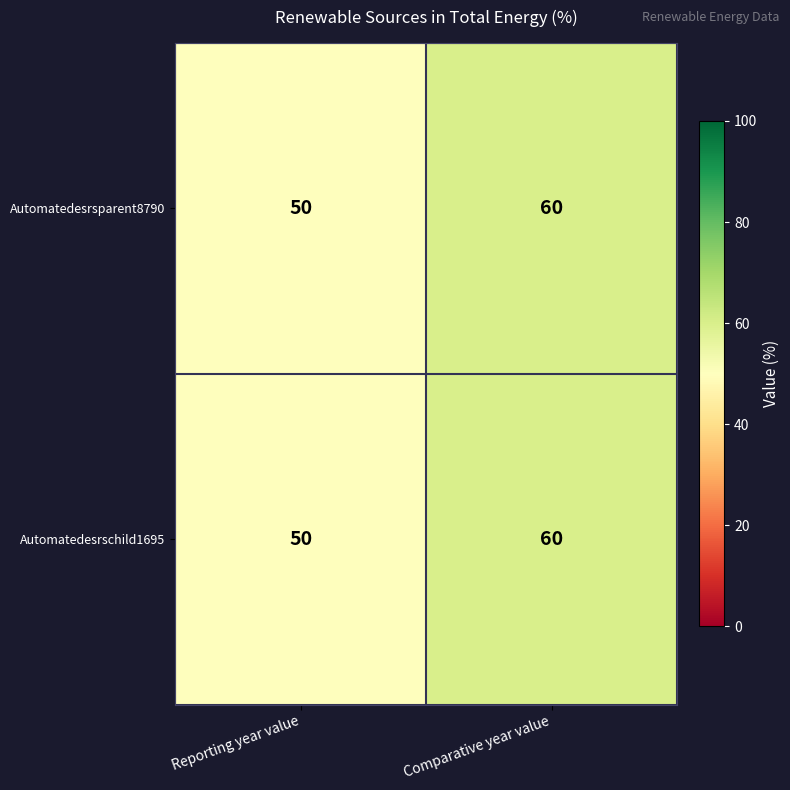

What is the sum of the Automatedesrschild1695 values at Reporting year value and Comparative year value?

110